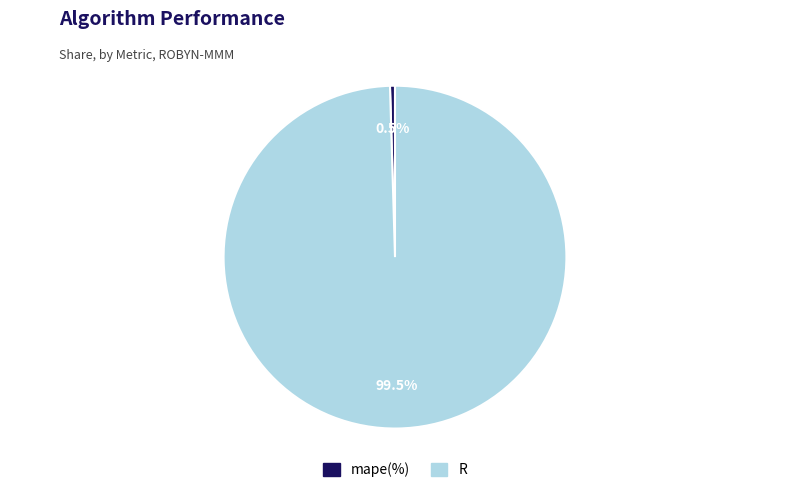

Between mape(%) and R, which is larger?

R